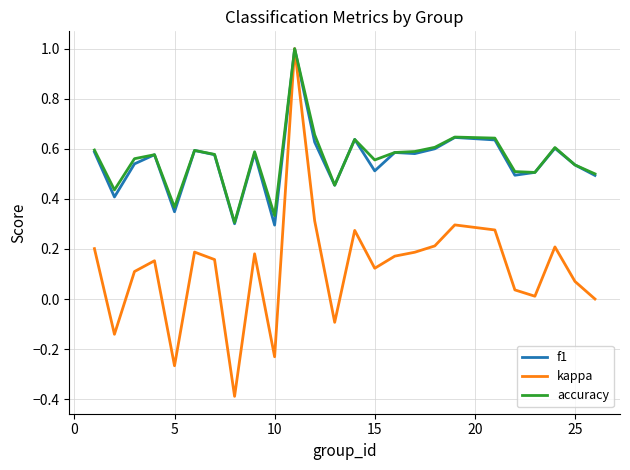

Which series has the largest range (max minus min)?

kappa